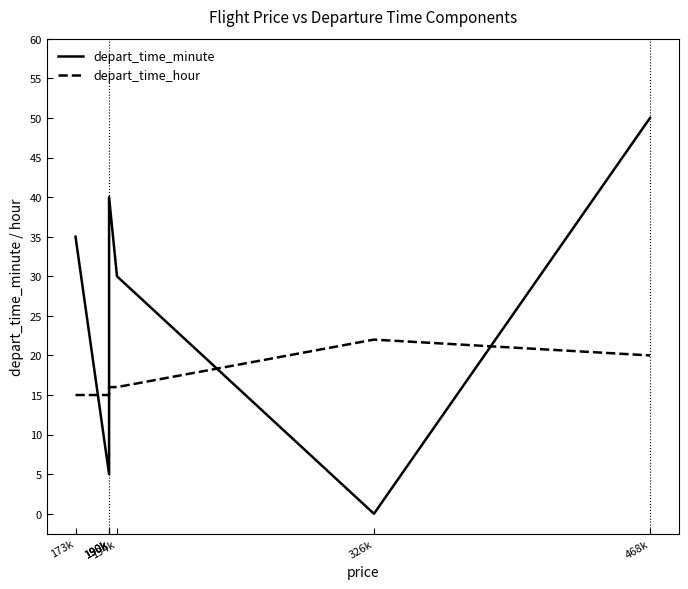

What is the label of the 2nd point from the left?

190k